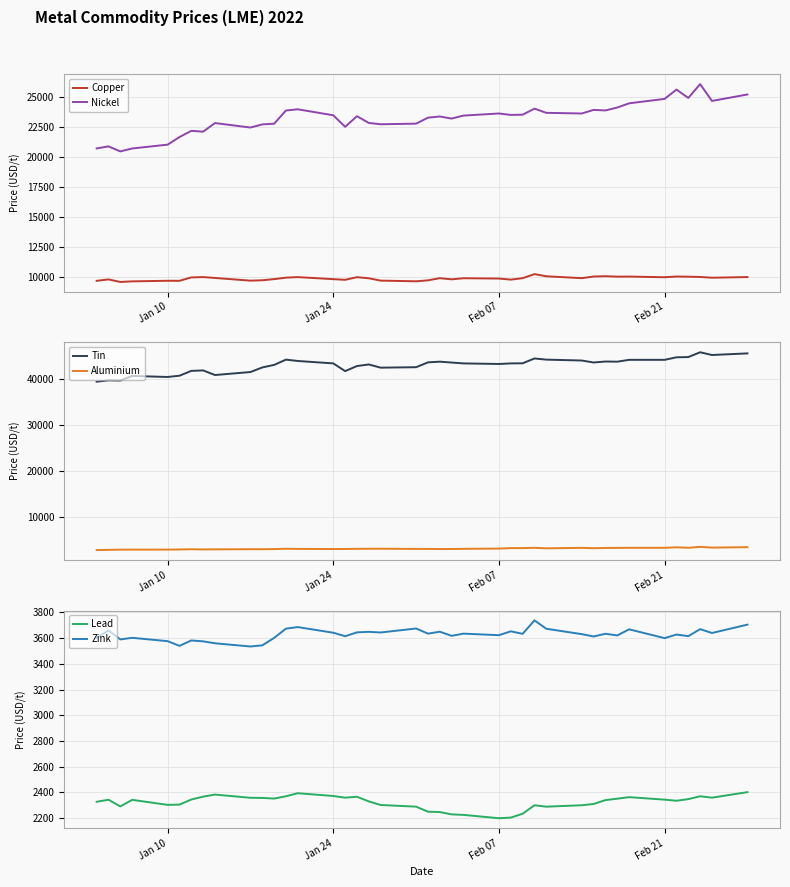

True or false: Nickel and Copper intersect in this chart.

False